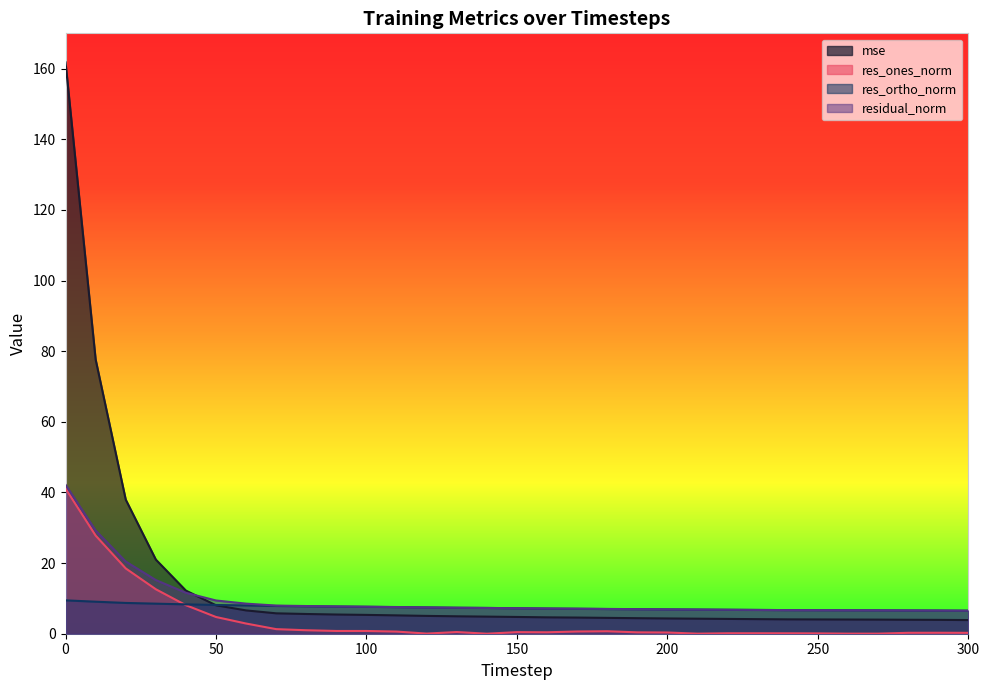

Which series changed the most between 10 and 120?

mse